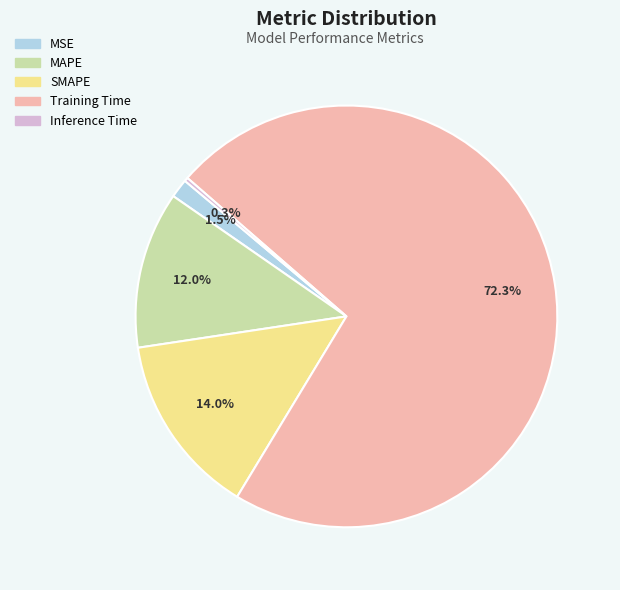

Which category has the smallest portion of the pie?

Inference Time